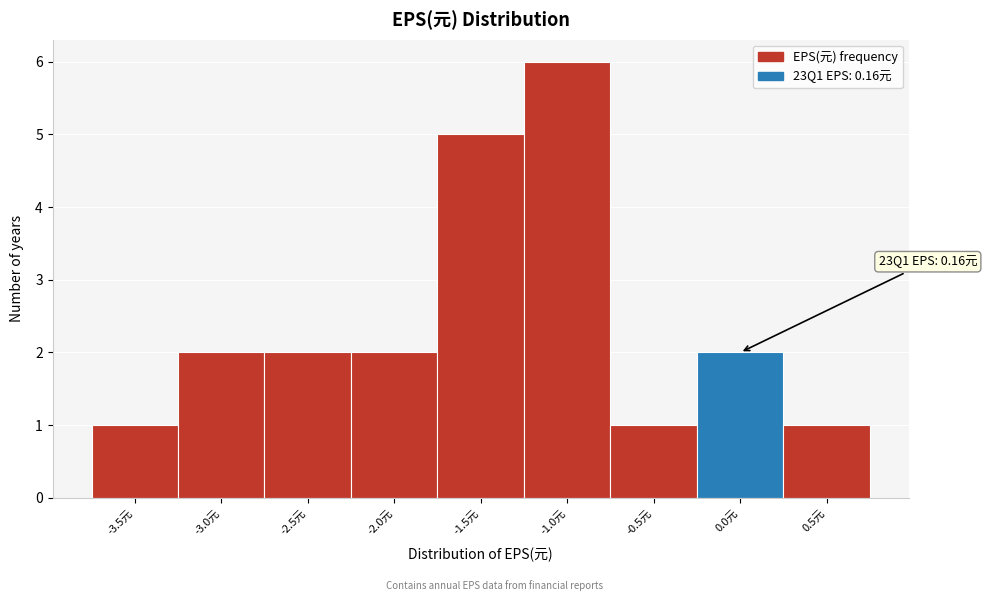

Reading left to right, list all the values displayed in this chart.

1	2	2	2	5	6	1	2	1